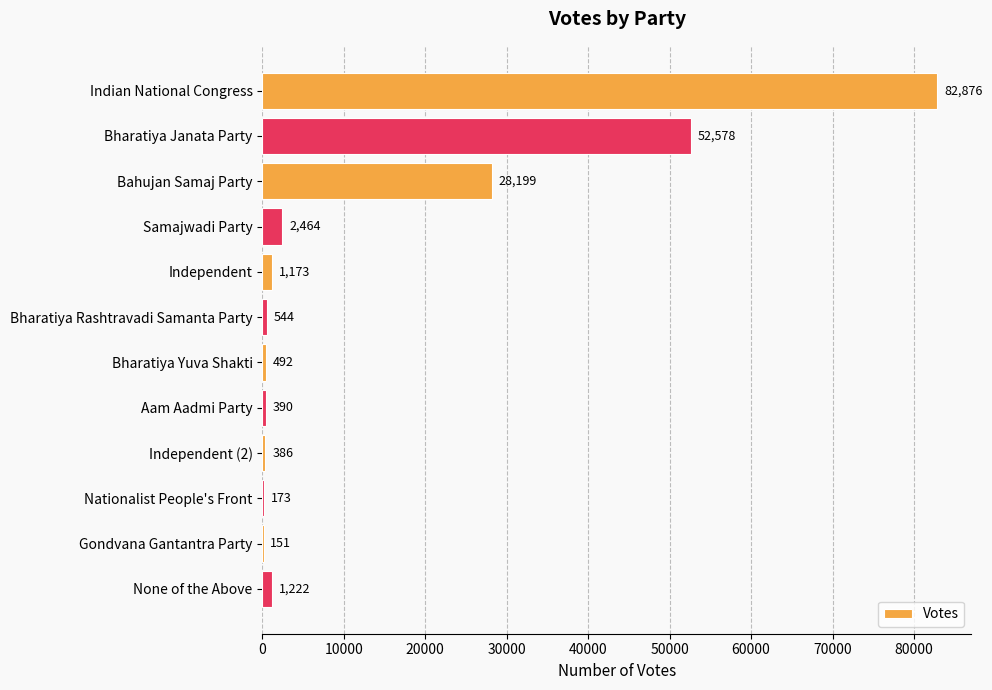

At which label is the value closest to 41513?

Bharatiya Janata Party